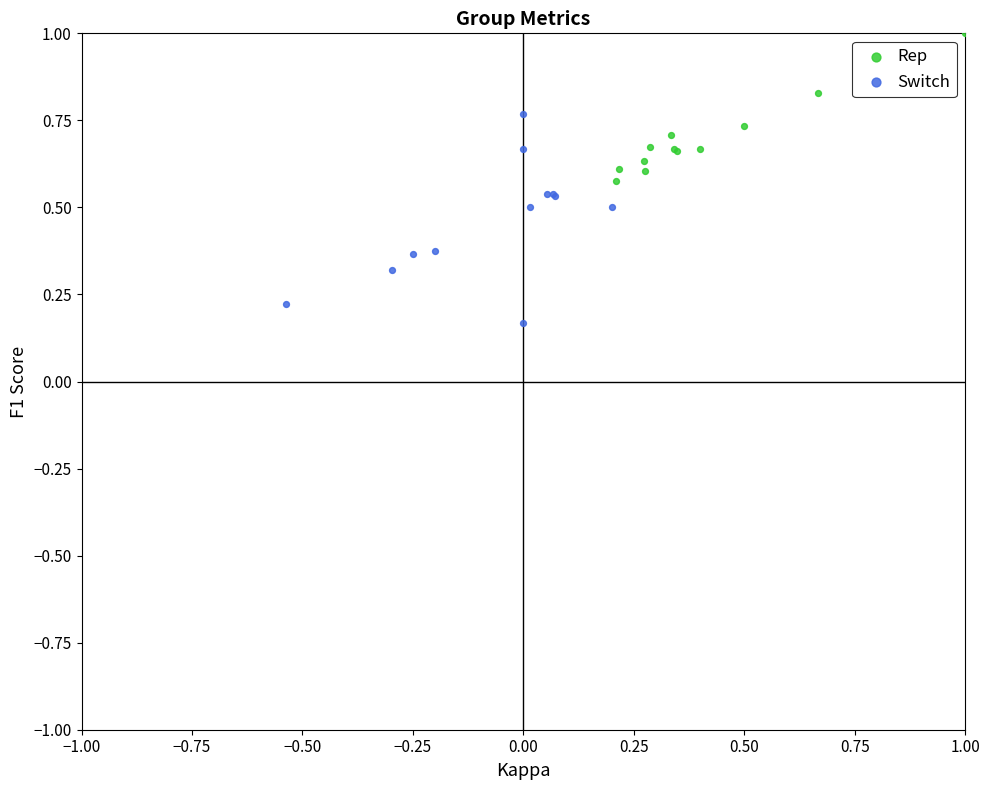

Which series has the largest Y range (max minus min)?

Switch